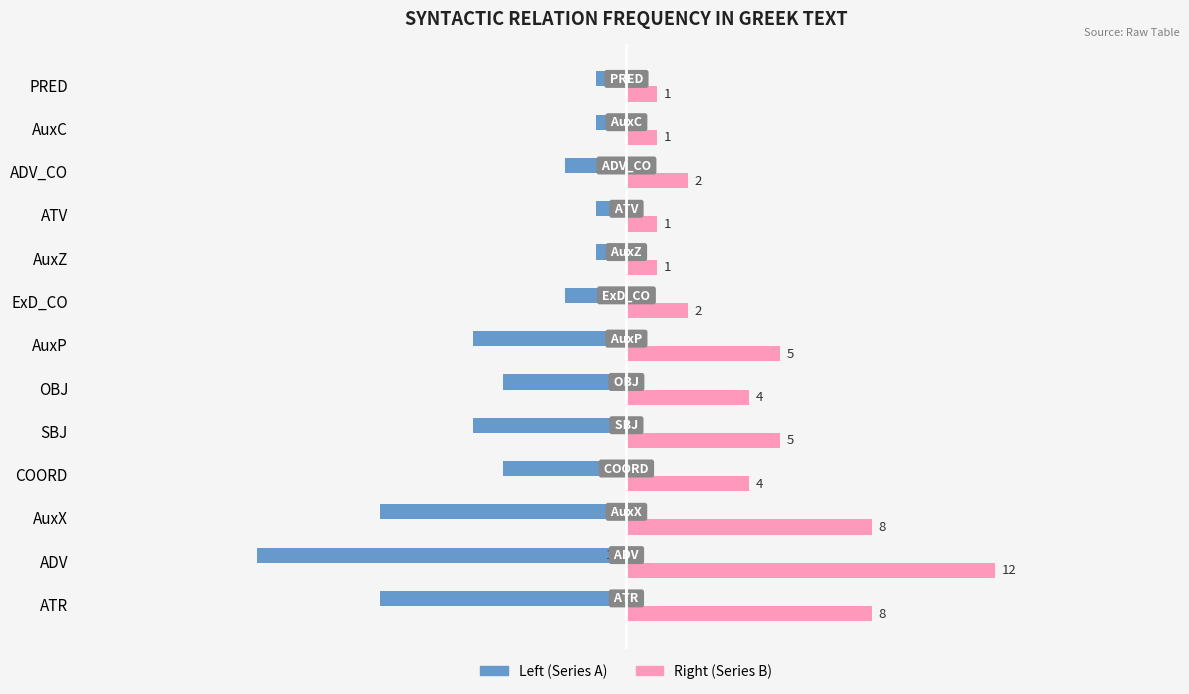

What is the maximum value shown in the chart?

12